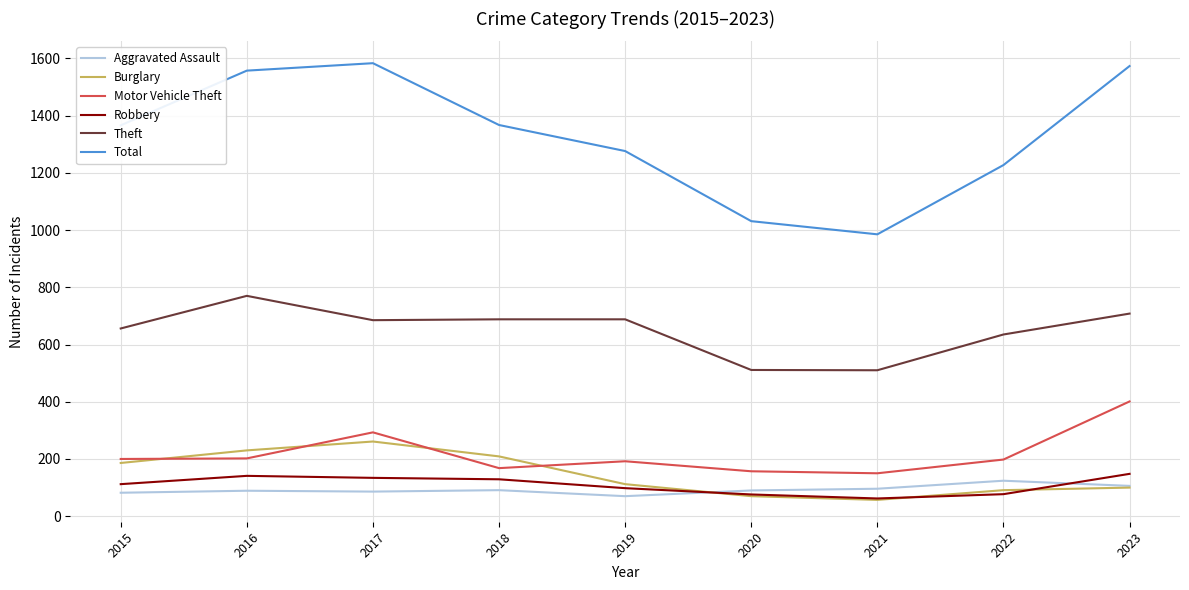

How many values in the Aggravated Assault series are below 90?

4